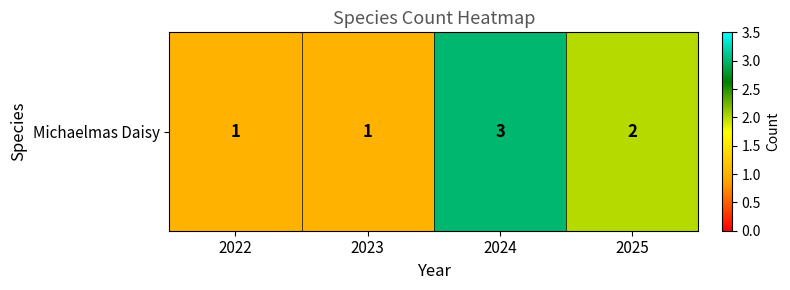

What is the minimum value shown in the chart?

1